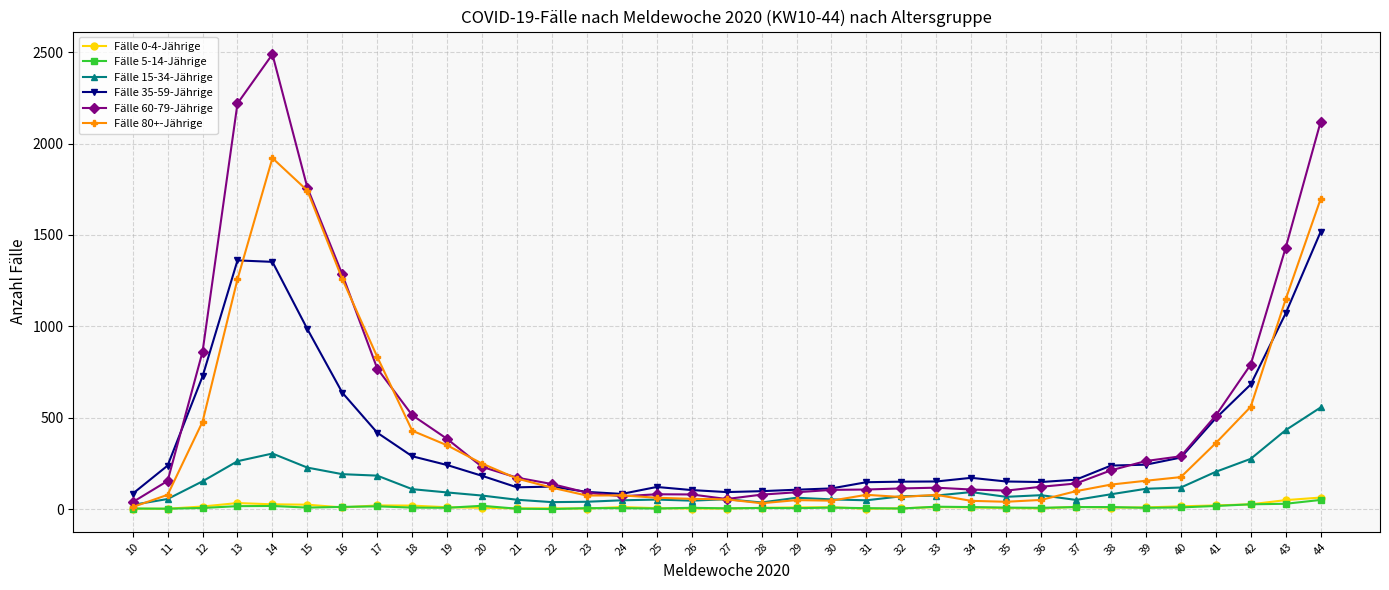

What is the maximum value for Fälle 5-14-Jährige?

50